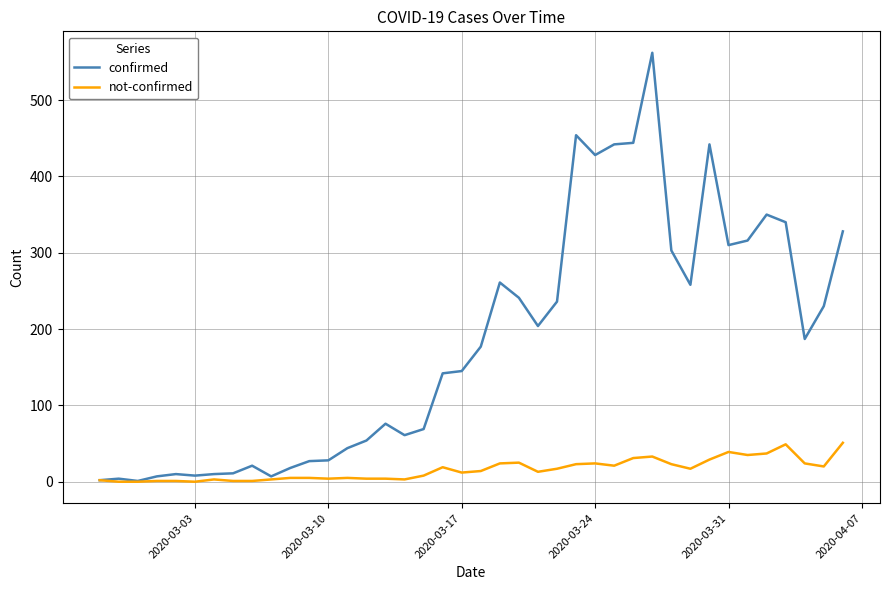

Which series has the largest range (max minus min)?

confirmed